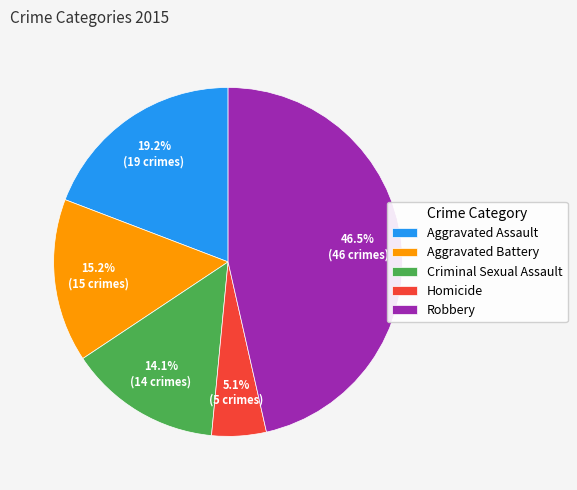

Do Aggravated Battery and Homicide together represent more than half of the pie?

No